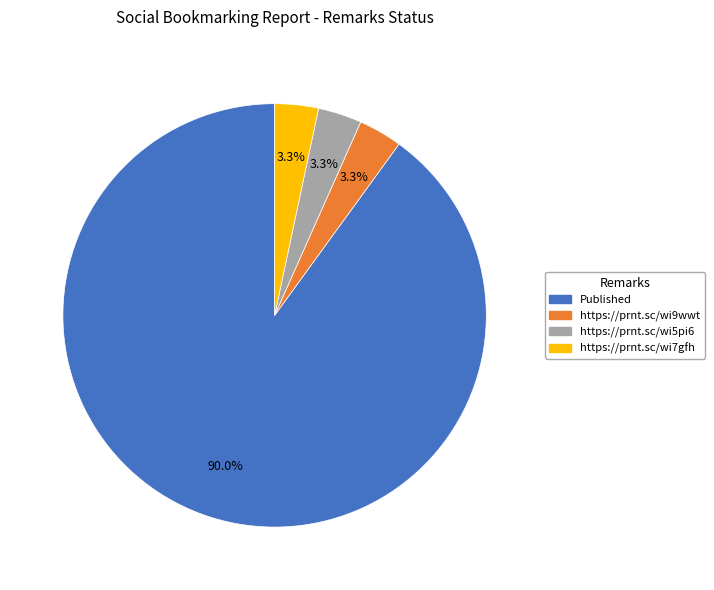

Which slice is the largest?

Published